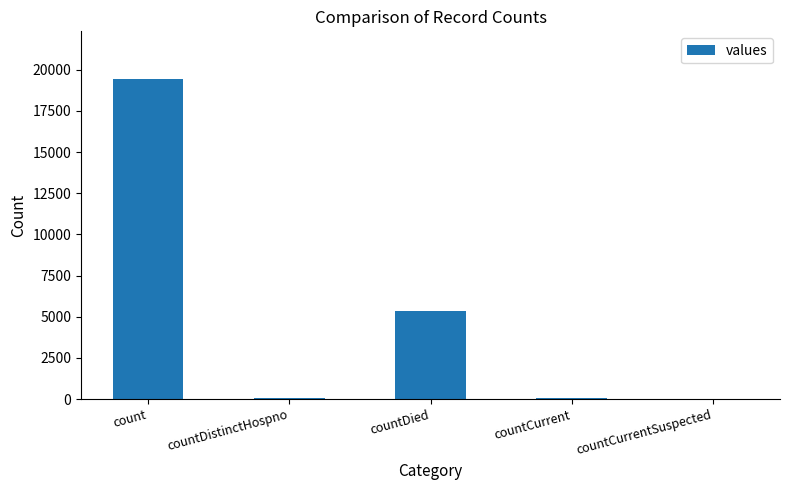

What is the change in value from countCurrent to countCurrentSuspected?

-60